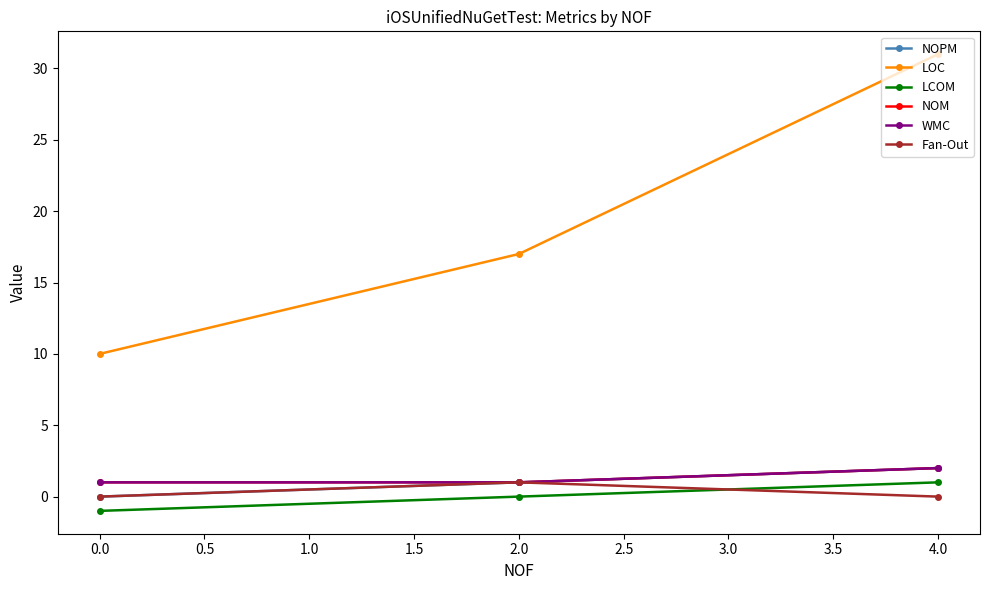

What is the smallest value displayed?

-1